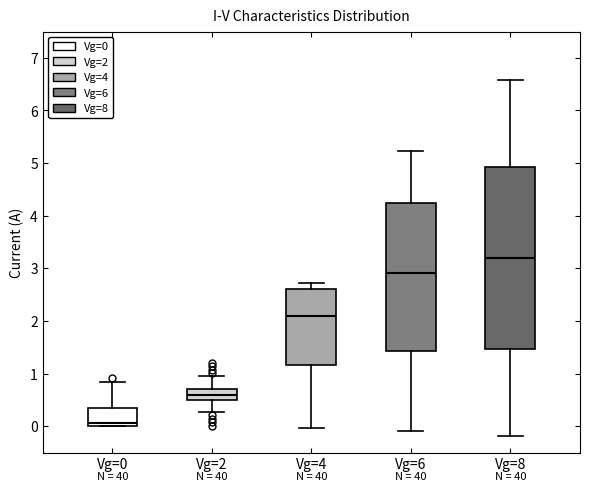

Comparing the boxes themselves (not the whiskers), which one is the tallest?

Vg=8